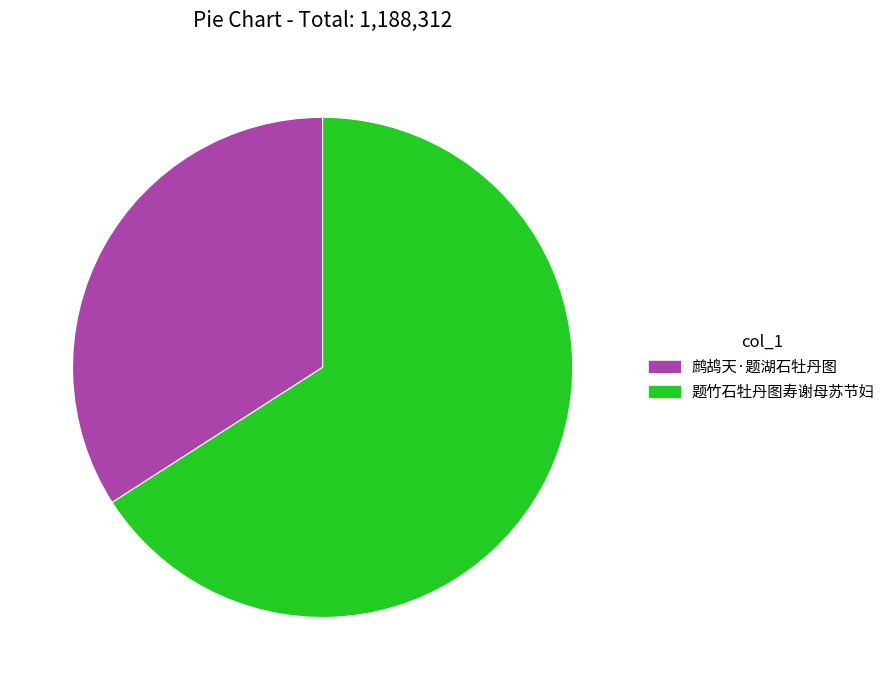

What is the majority slice?

题竹石牡丹图寿谢母苏节妇